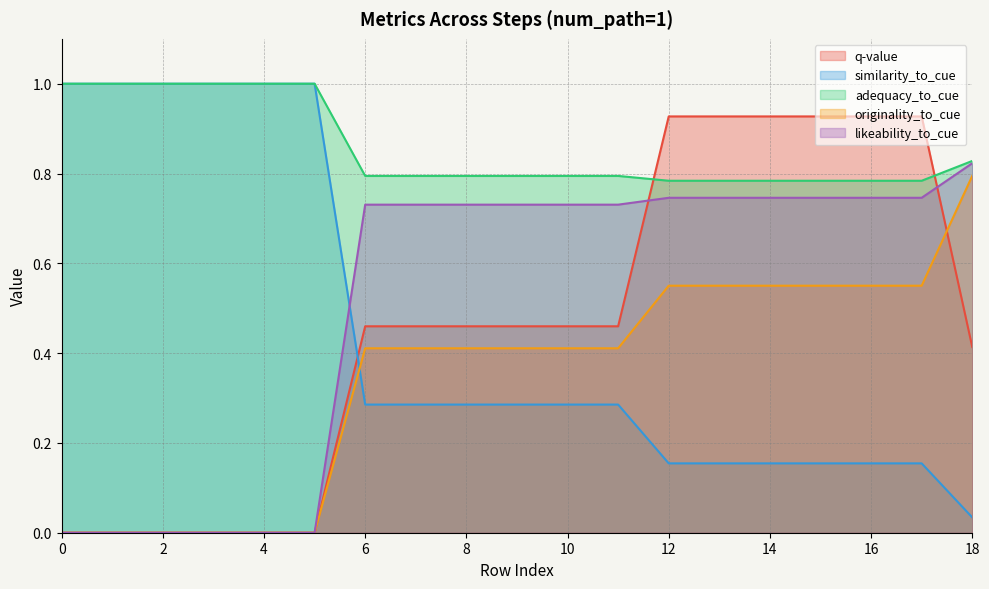

What is the spread (max minus min) of values at 10?

1.0